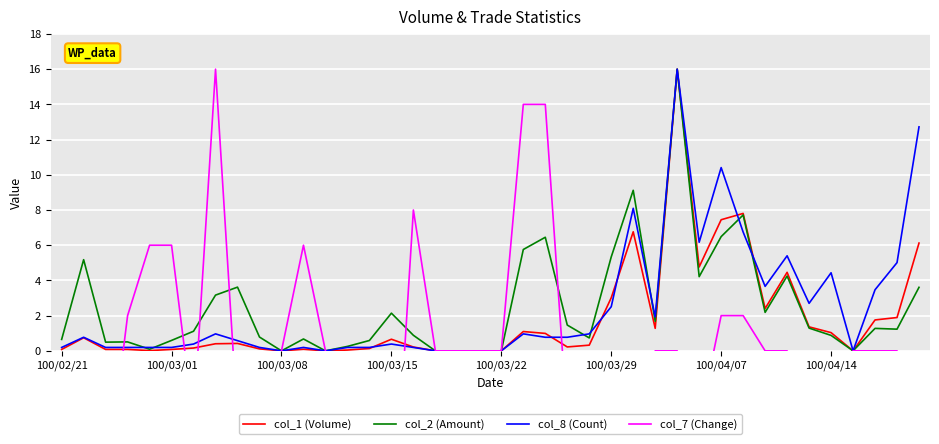

What is the difference between the maximum and minimum values in the col_1 (Volume) series?

16.0